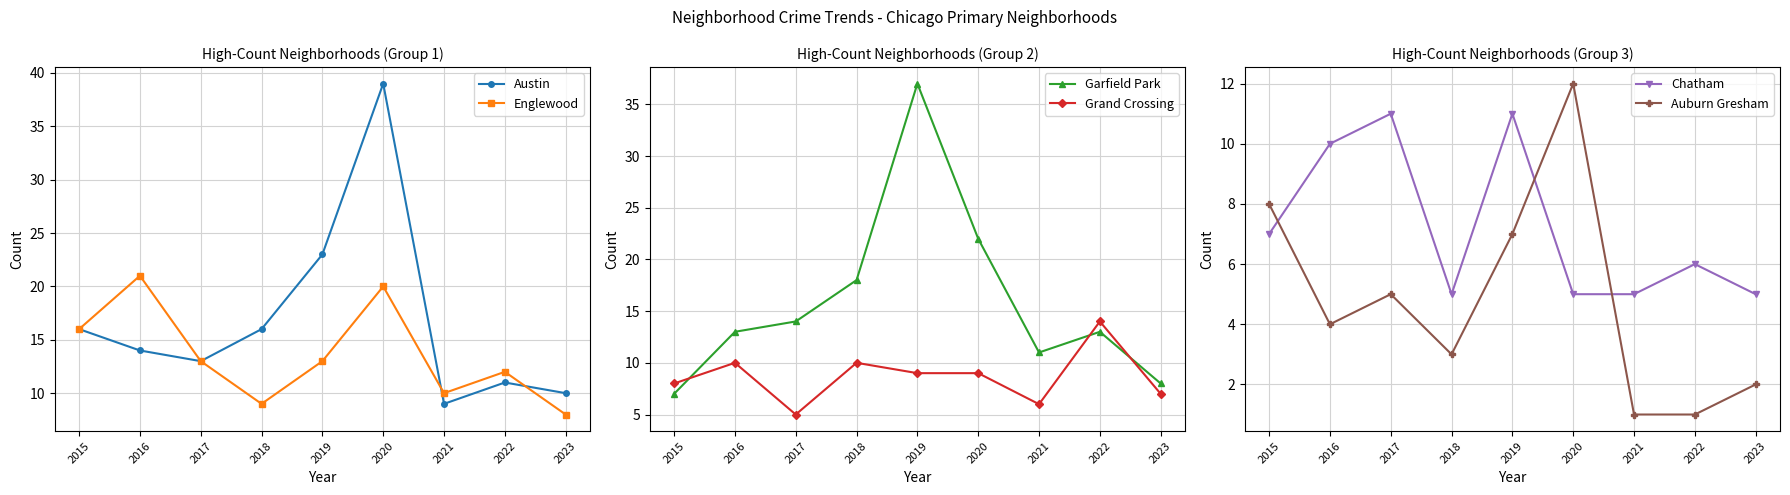

What is the difference between the Auburn Gresham values at 2023 and 2015?

6